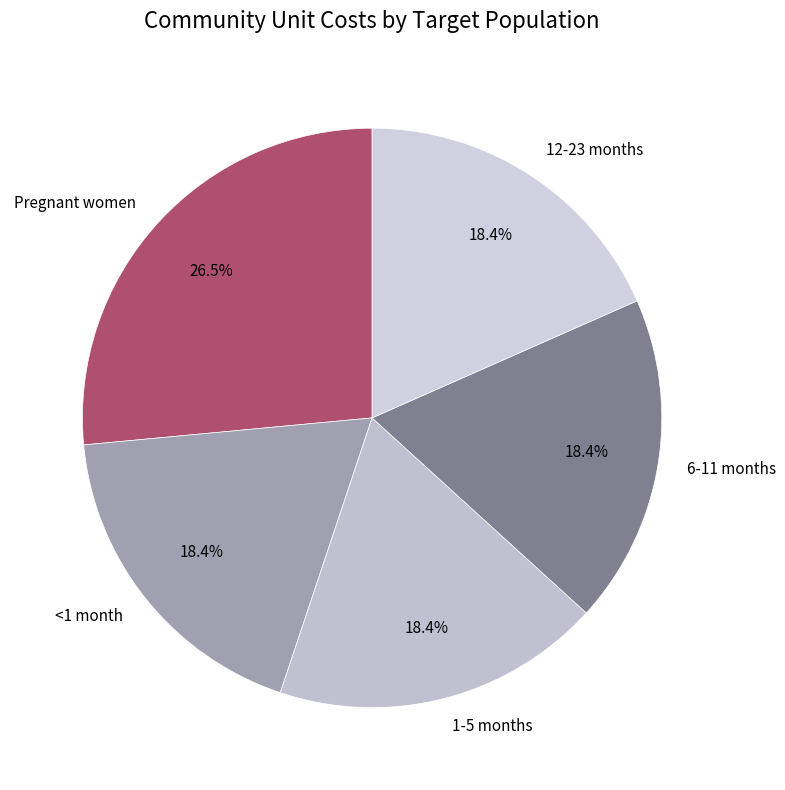

What percentage do Pregnant women and 1-5 months together represent?

44.9%